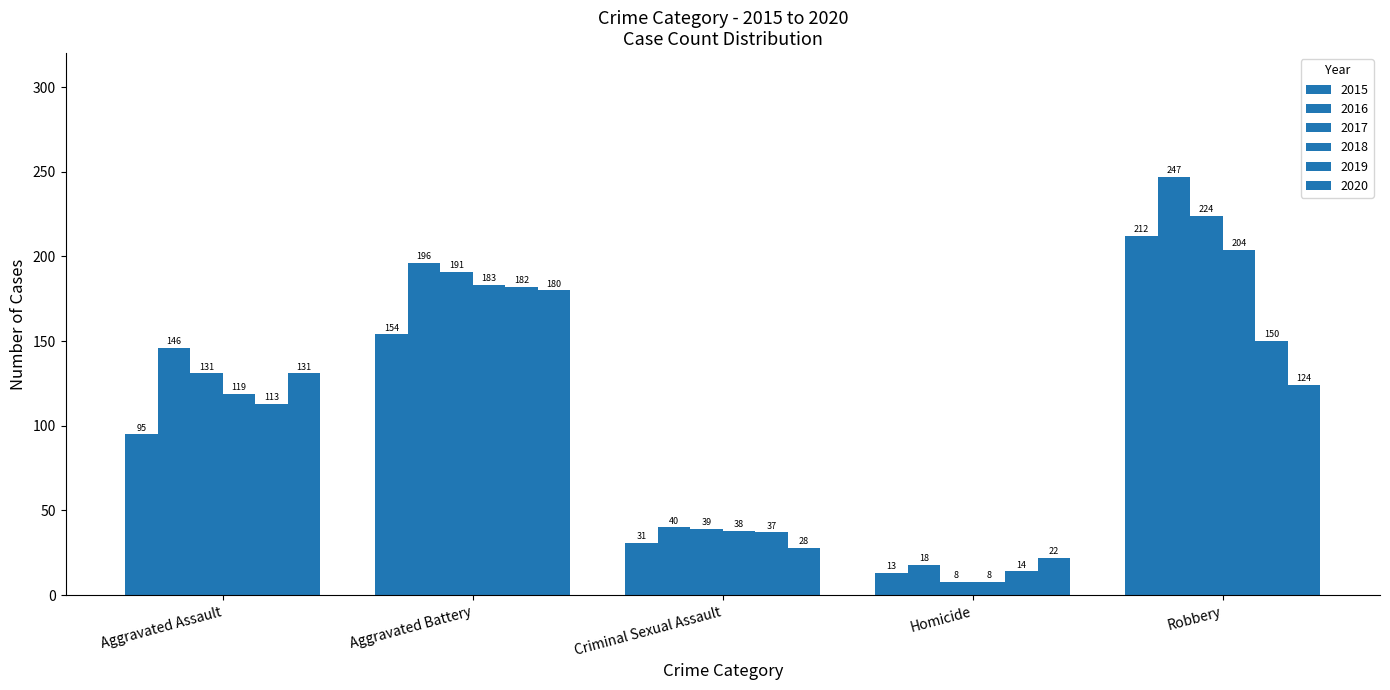

Which category has the highest value across all series?

Robbery